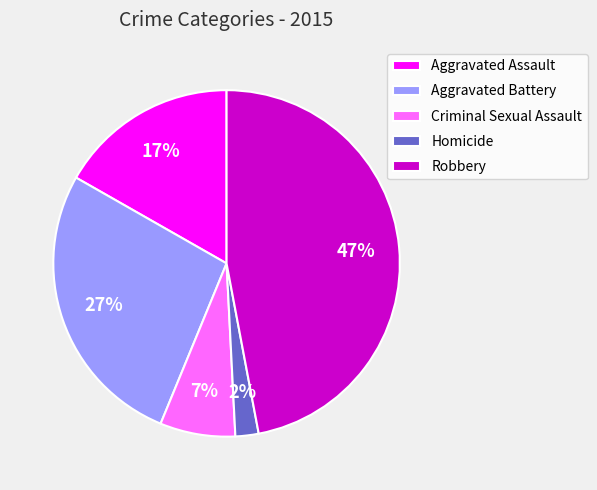

To the nearest percent, what portion does Aggravated Assault represent?

17%